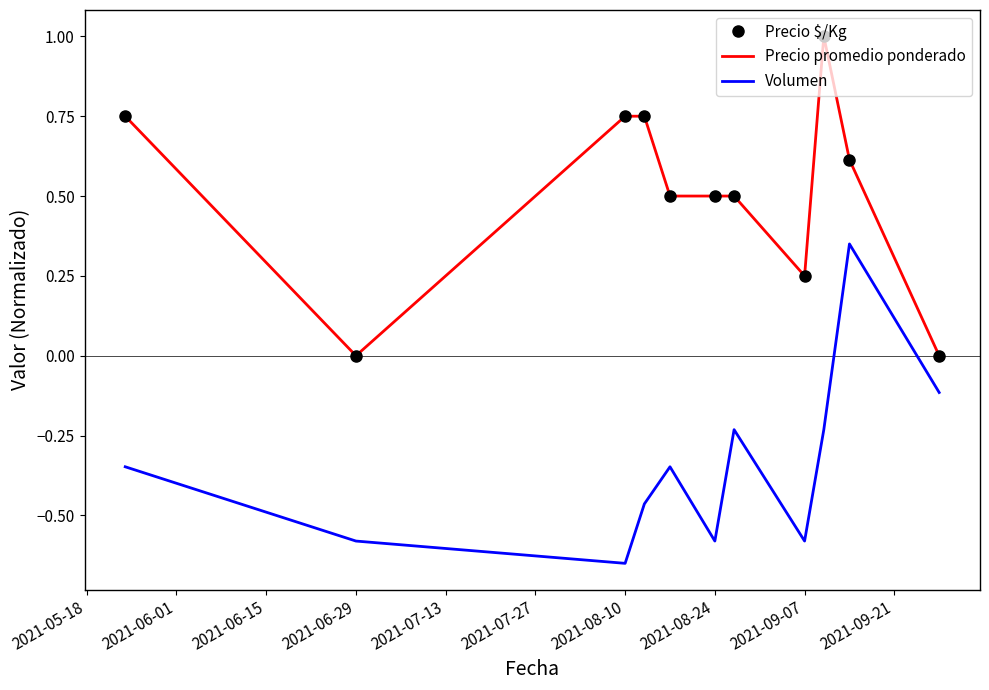

How many Precio promedio ponderado values are between 0 and 1?

11